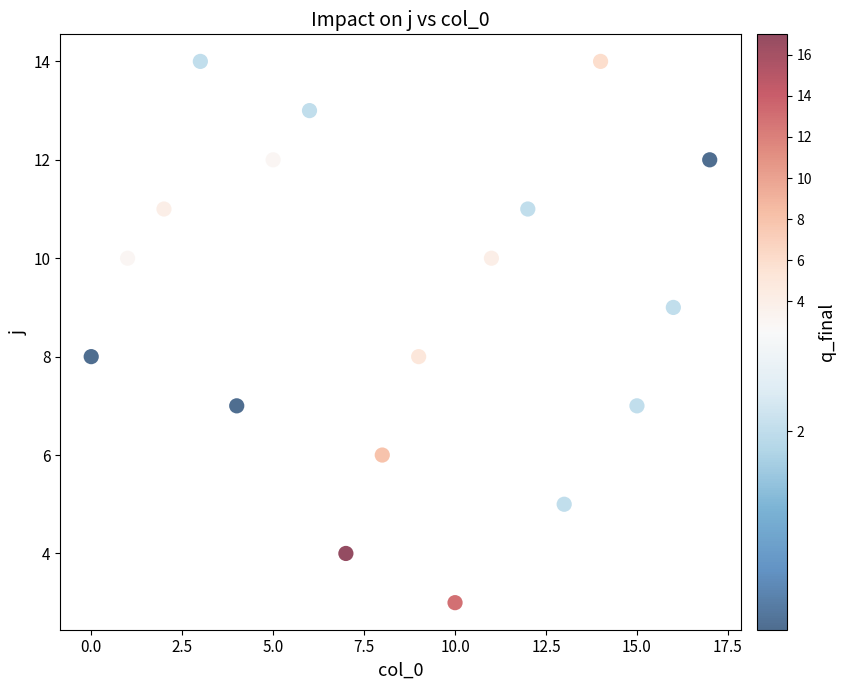

What is the range of Y values (max minus min)?

11